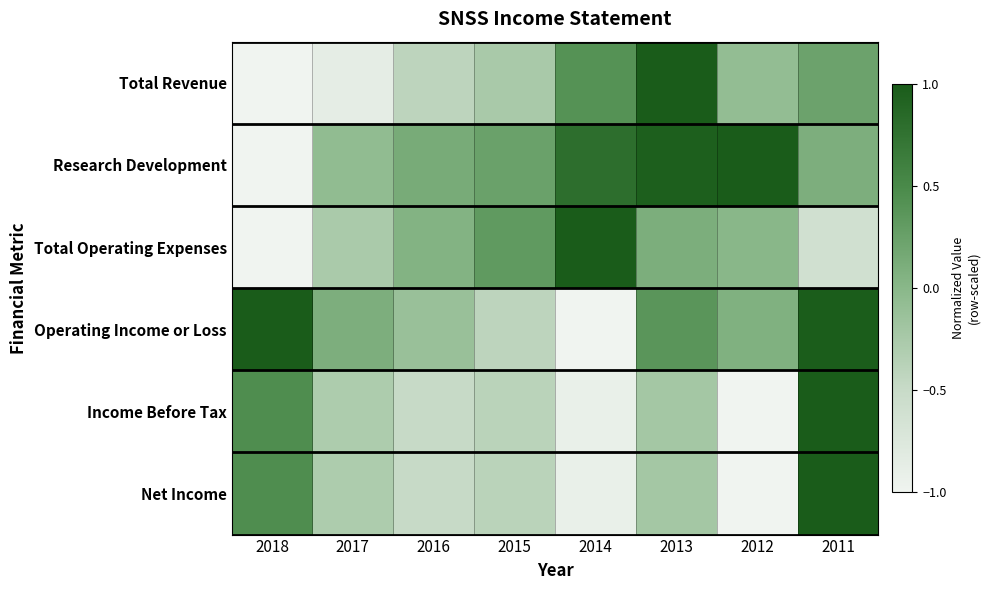

What is the spread (max minus min) of values at 2015?

0.7